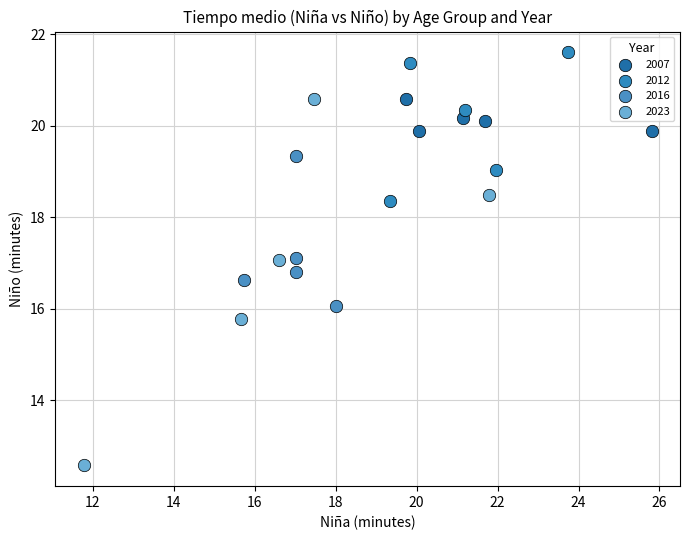

Which series contains the highest Y value?

2012